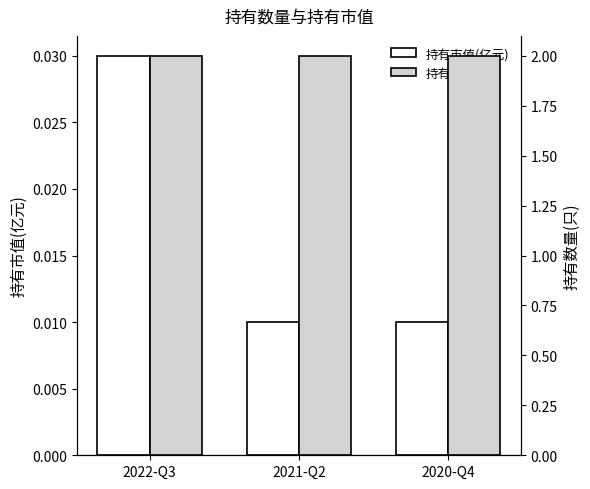

What is the sum of the 持有数量(只) values at 2020-Q4 and 2022-Q3?

4.0